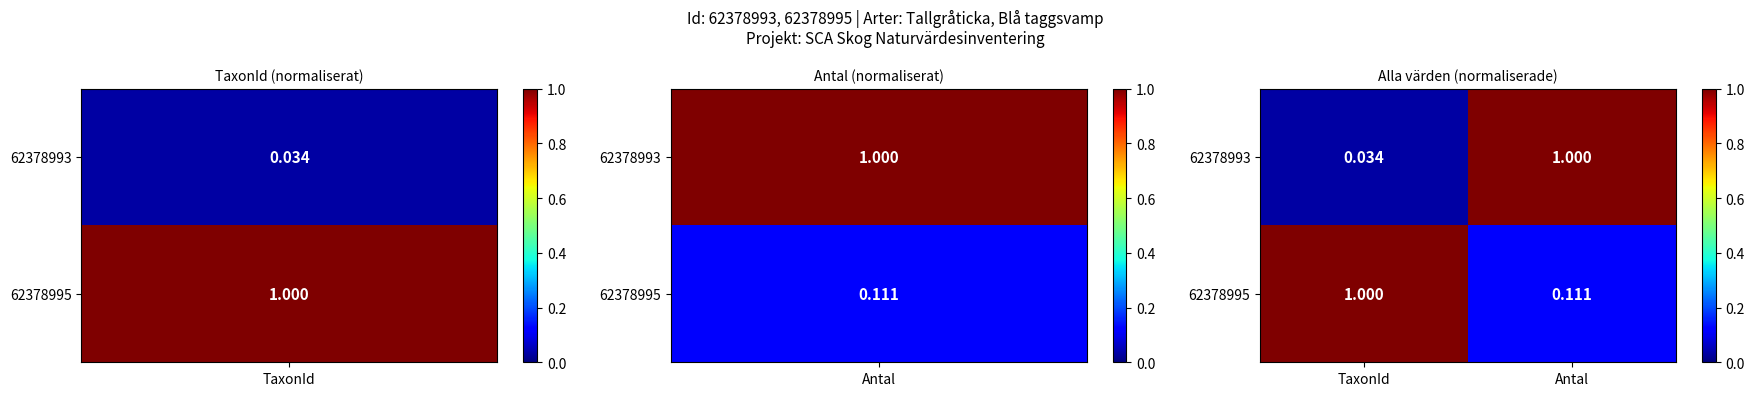

How many series are shown in this chart?

2